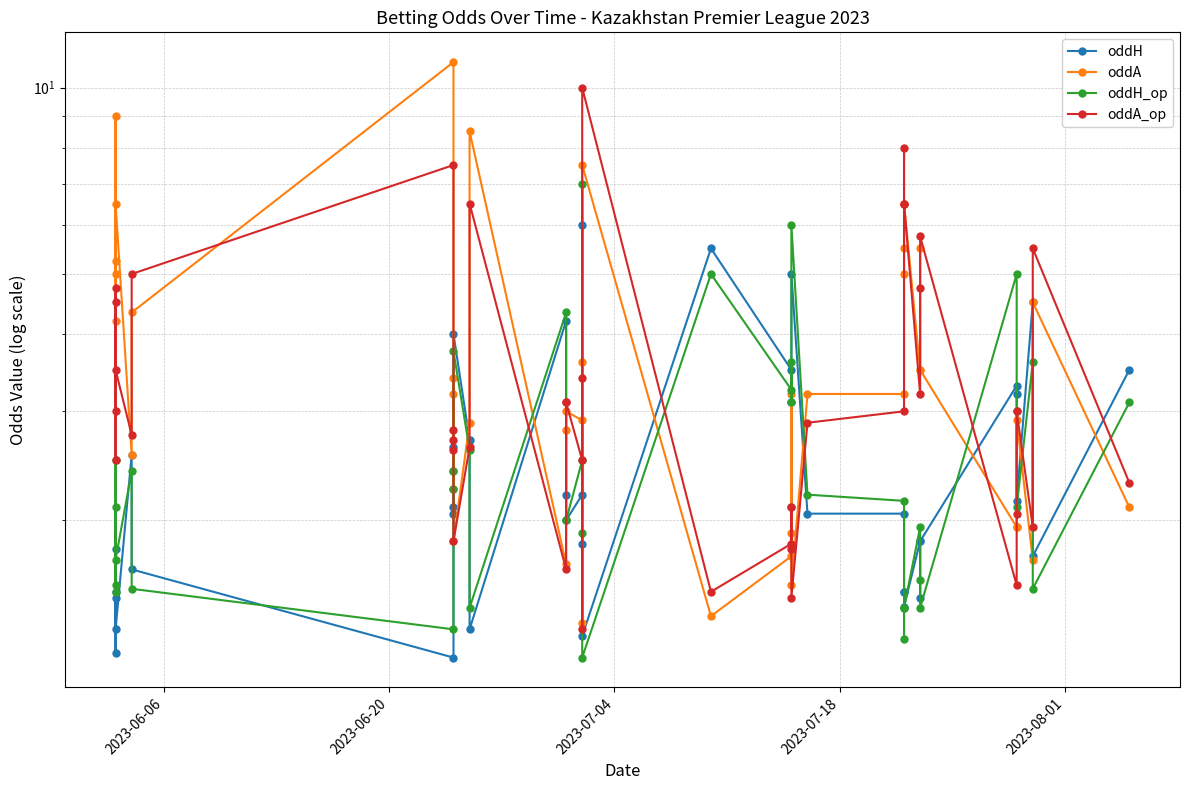

Does the chart have visible grid lines?

Yes